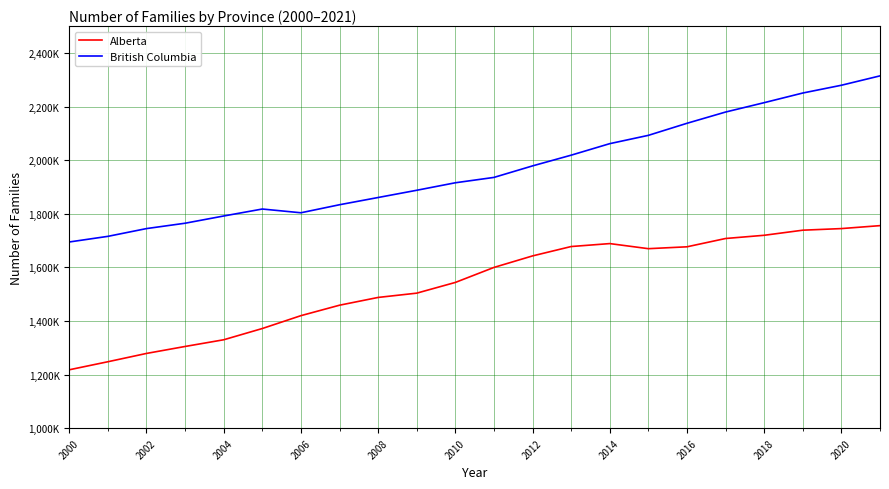

Does the chart display data point markers on the line(s)?

No